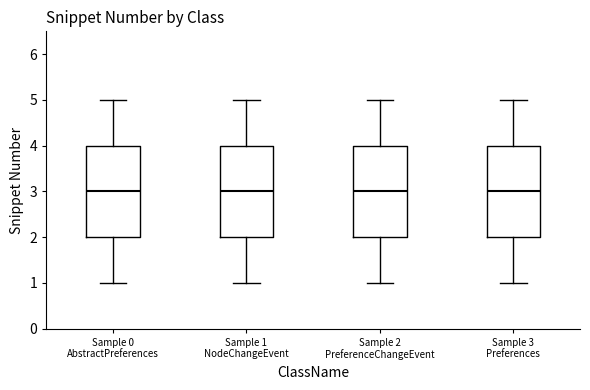

Reading left to right, read every box against the y-axis: the position of its median line, the range the box covers, and the ends of its whiskers. The values are not printed on the chart, so give them approximately, as read against the axis.

Sample 0 AbstractPreferences: median 3, box 2 to 4, whiskers 1 to 5
Sample 1 NodeChangeEvent: median 3, box 2 to 4, whiskers 1 to 5
Sample 2 PreferenceChangeEvent: median 3, box 2 to 4, whiskers 1 to 5
Sample 3 Preferences: median 3, box 2 to 4, whiskers 1 to 5